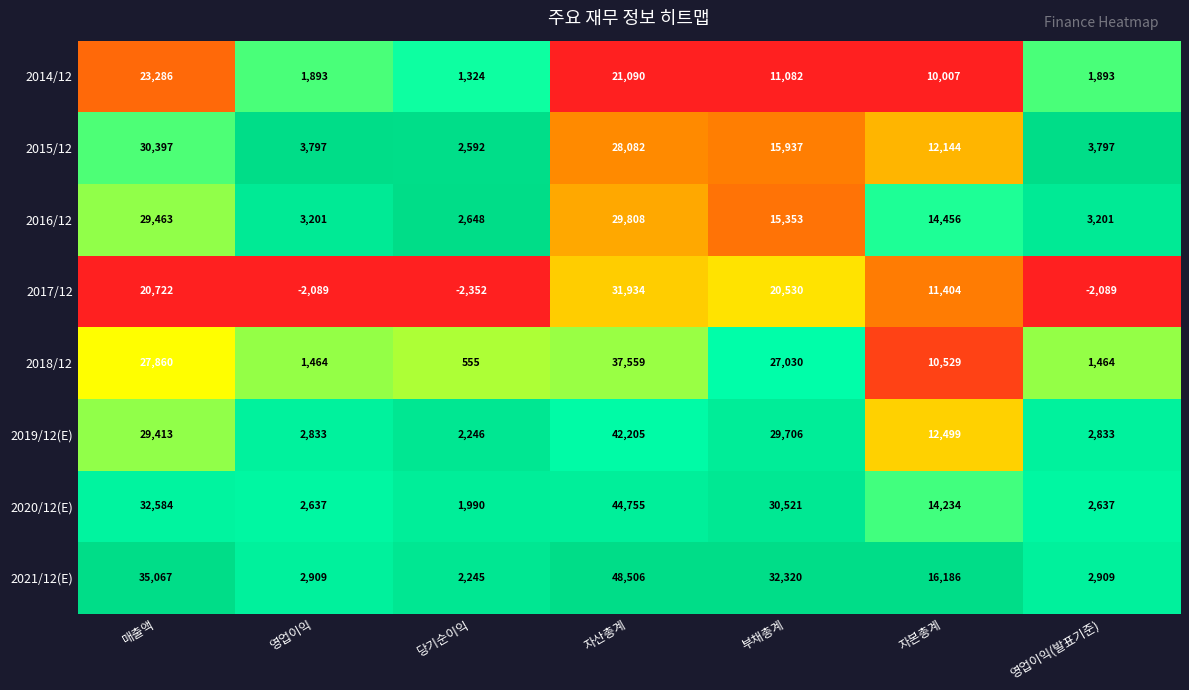

The 2014/12 series shows 274 at 당기순이익. True or false?

False